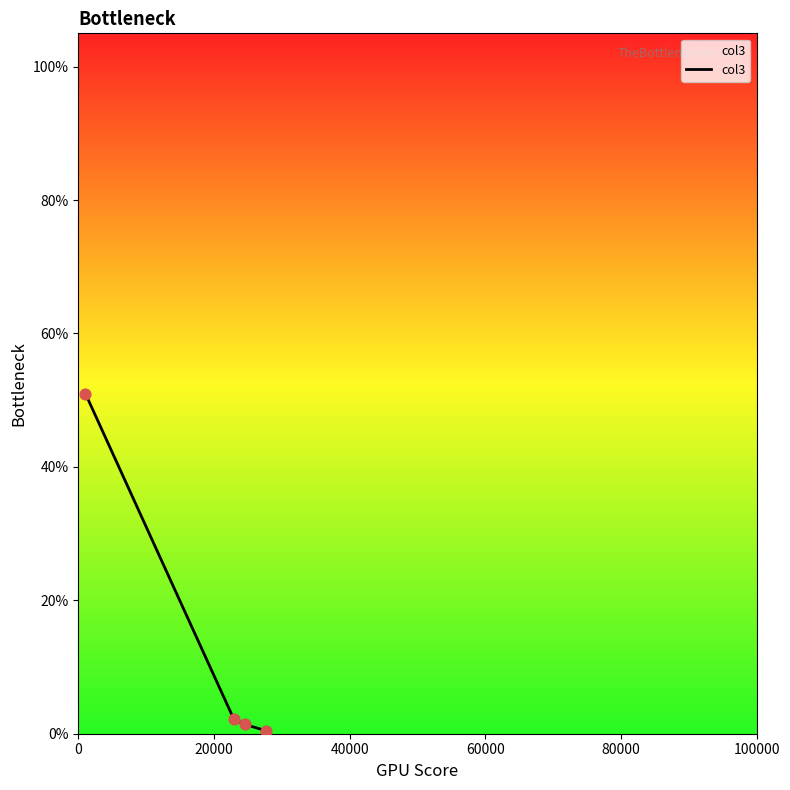

What is the greatest value displayed?

51.0